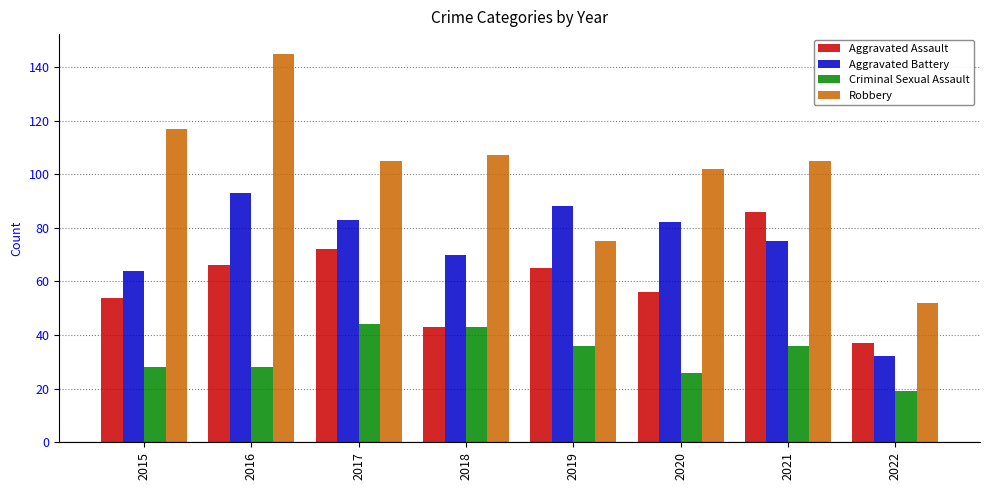

What are all the series names shown in the legend?

Aggravated Assault, Aggravated Battery, Criminal Sexual Assault, Robbery